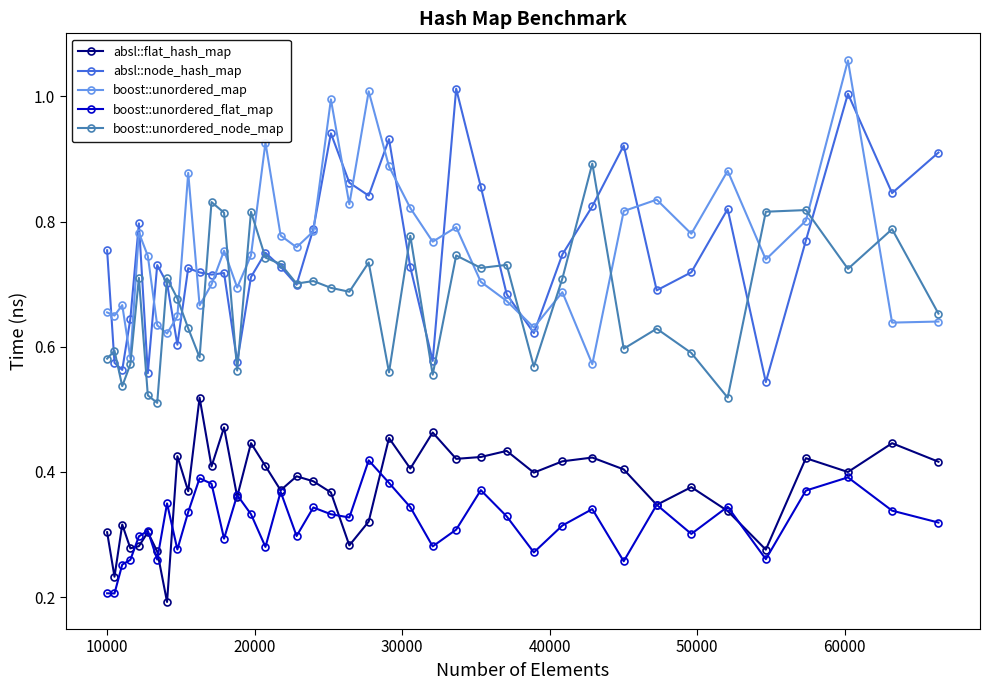

True or false: absl::flat_hash_map and boost::unordered_node_map intersect in this chart.

False